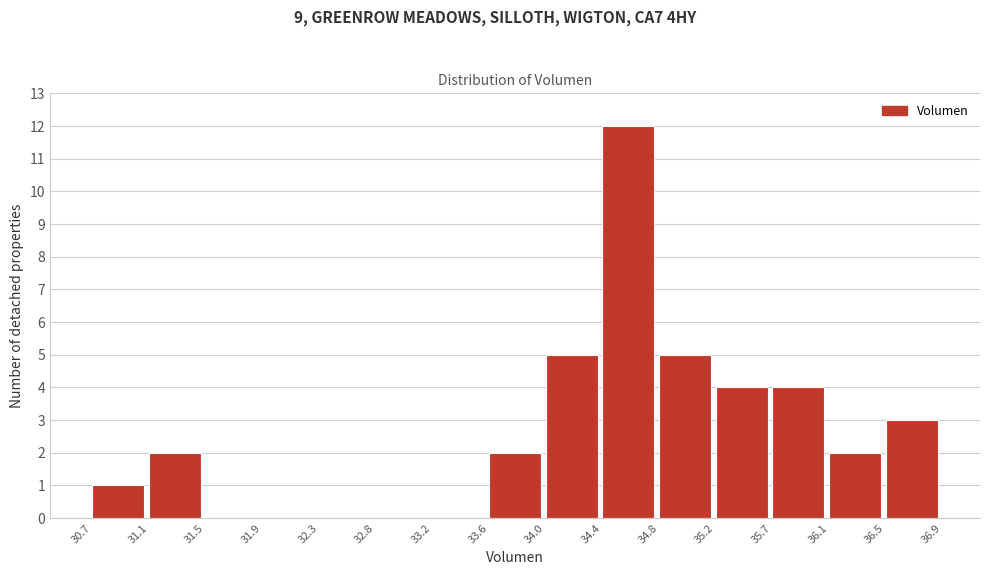

Which range on the x-axis has the tallest bar?

34.4 to 34.8